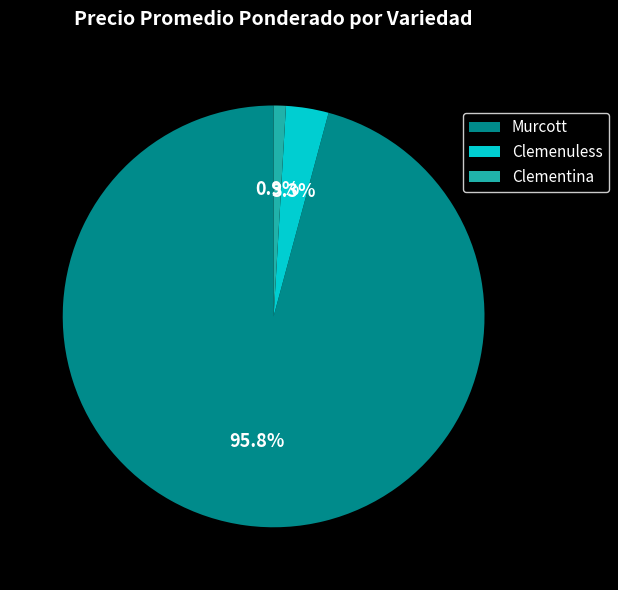

Is it true that Clementina is 28% of the pie?

False